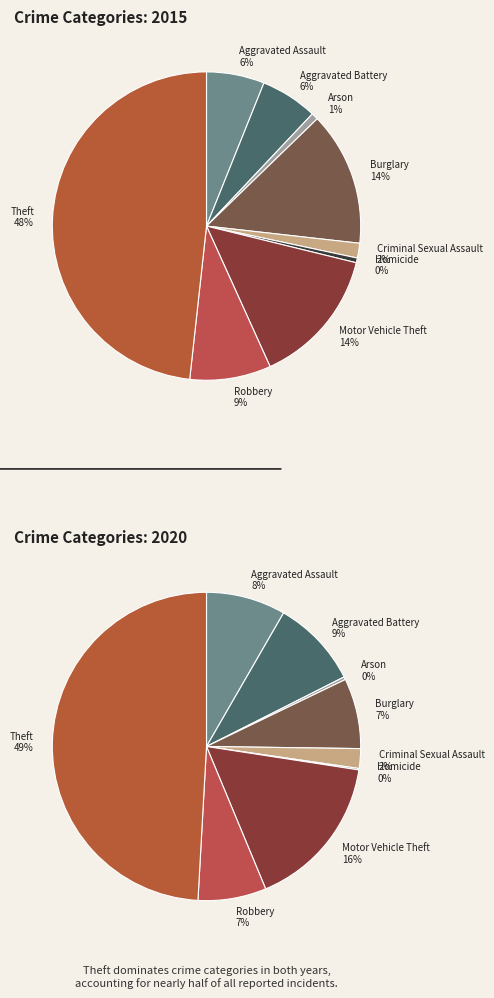

Does Aggravated Battery account for over 50% of the chart?

No